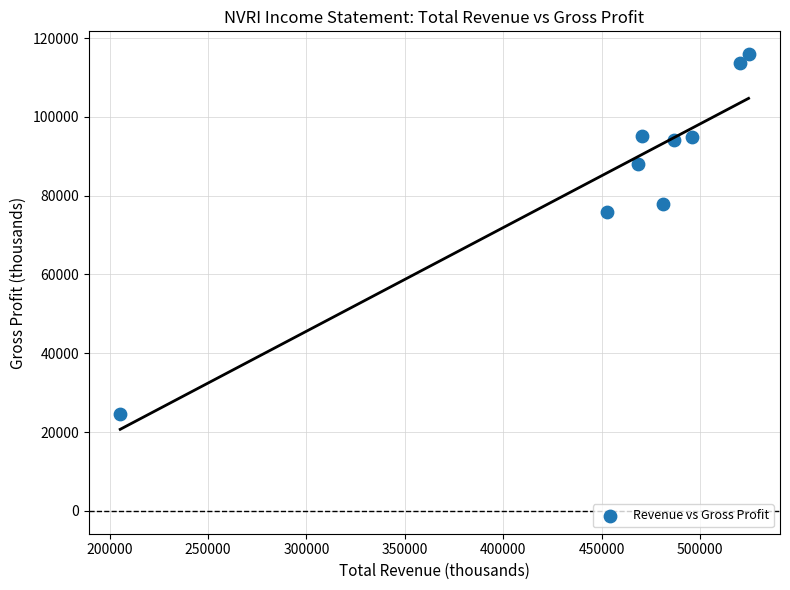

What is the average Y value?

86678